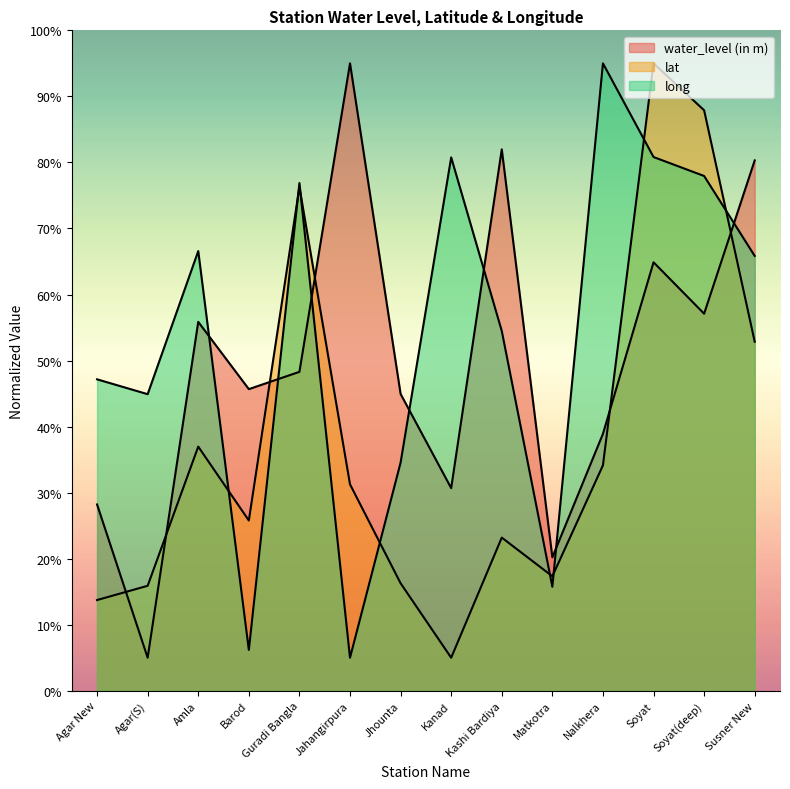

The lat series shows 53.2 at Amla. True or false?

False